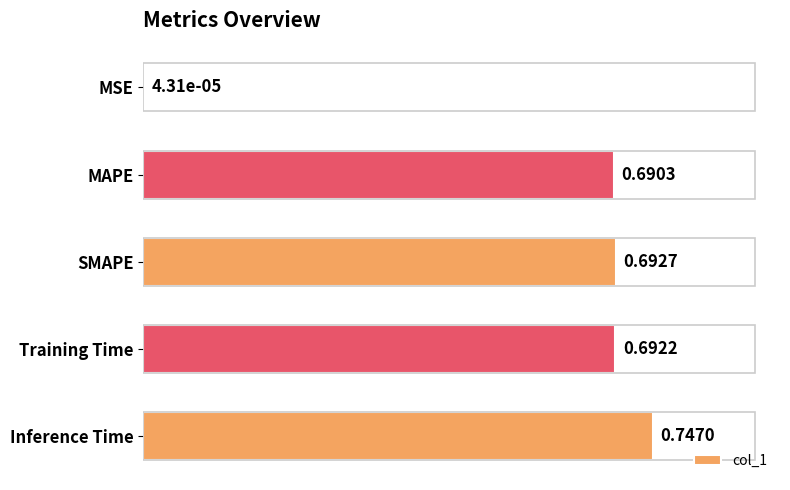

Which has a higher value, SMAPE or MSE?

SMAPE